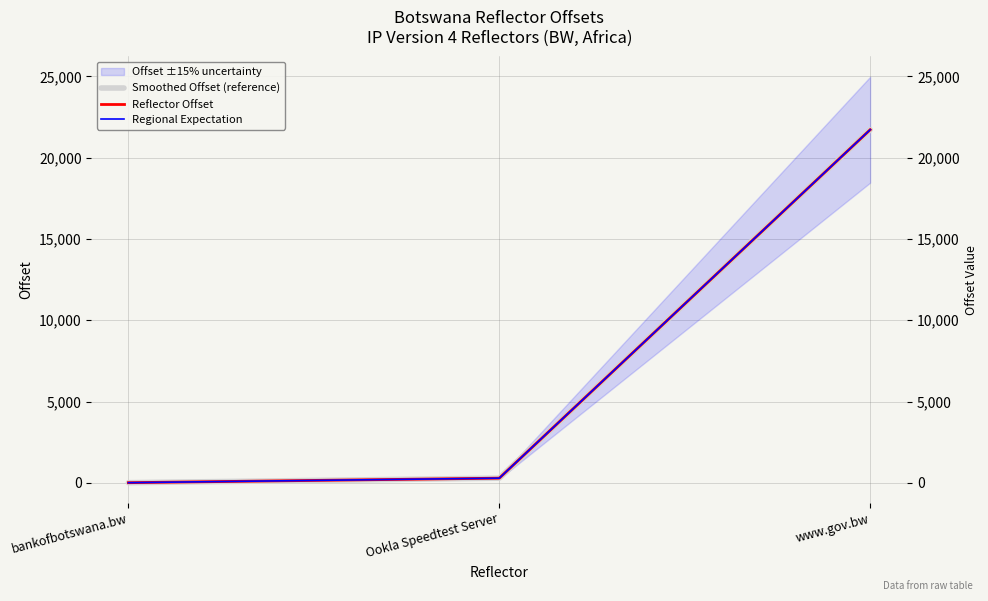

Reading right to left, what are all the values shown in this chart?

Smoothed Offset (reference): 21723	285	7
Reflector Offset: 21723	285	7
Regional Expectation: 21723	285	7